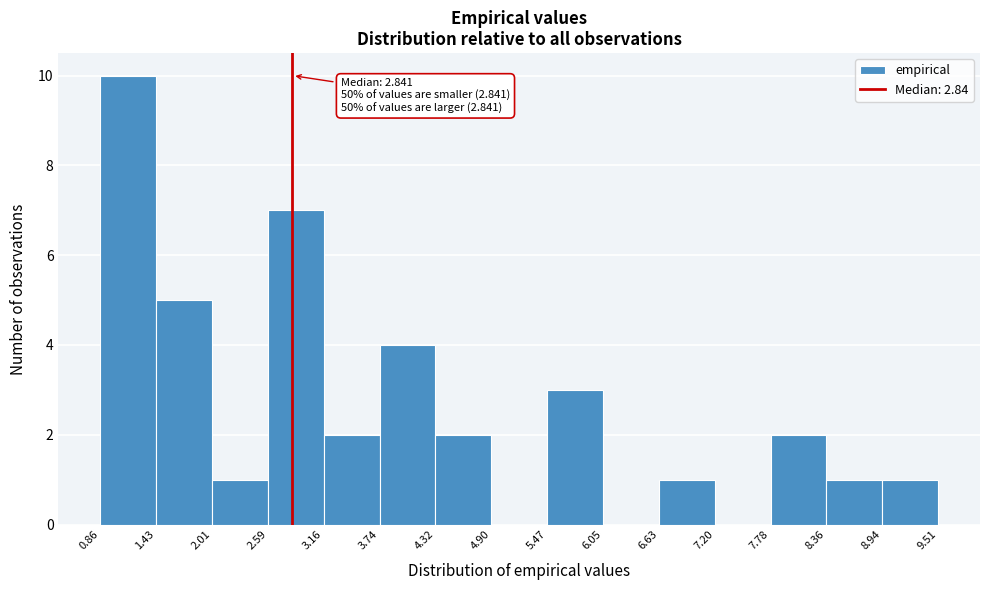

Which range on the x-axis has the tallest bar?

0.86 to 1.43